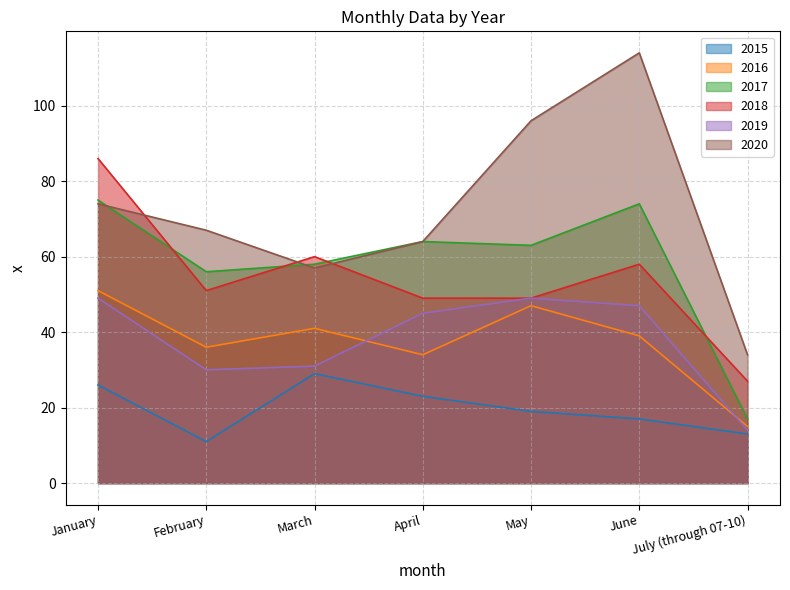

Reading left to right, list all the values displayed in this chart.

2015: 26	11	29	23	19	17	13
2016: 51	36	41	34	47	39	15
2017: 75	56	58	64	63	74	17
2018: 86	51	60	49	49	58	27
2019: 49	30	31	45	49	47	14
2020: 74	67	57	64	96	114	34